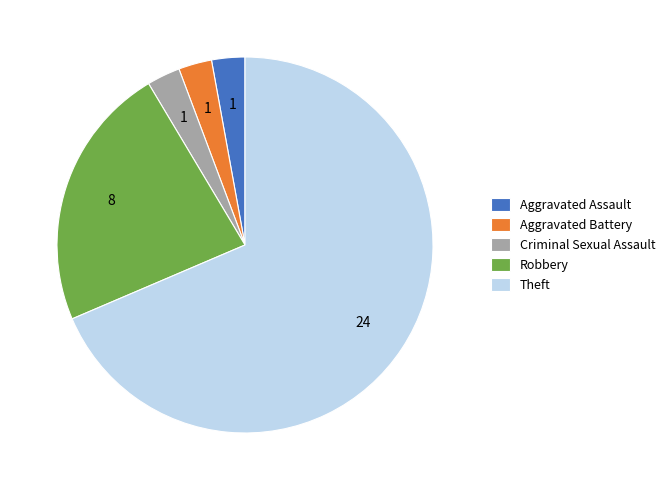

True or false: Theft accounts for 80% of the total.

False